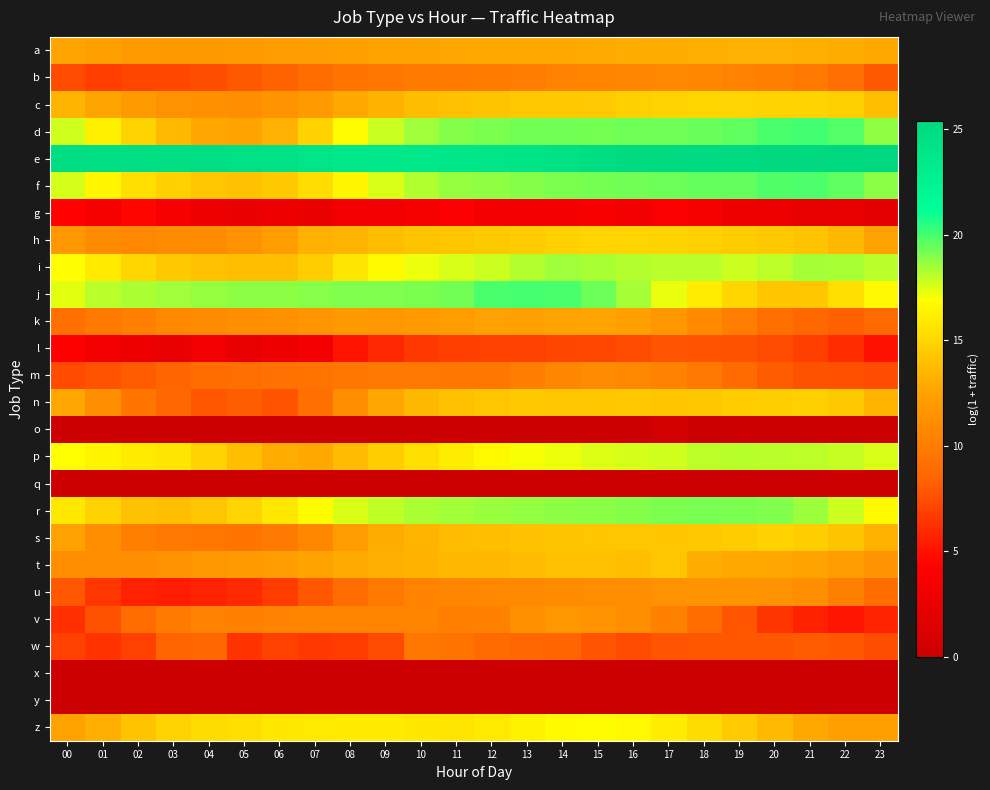

Reading left to right, extract all data points from this chart.

a: 00=12.6	01=12.3	02=12.0	03=11.9	04=11.9	05=12.0	06=12.1	07=12.2	08=12.4	09=12.5	10=12.6	11=12.7	12=12.8	13=12.9	14=12.9	15=12.9	16=13.0	17=13.1	18=13.2	19=13.2	20=13.2	21=13.2	22=13.0	23=12.8
b: 00=7.4	01=6.8	02=7.1	03=7.2	04=7.5	05=7.9	06=8.4	07=8.9	08=9.4	09=9.6	10=9.9	11=9.9	12=10.0	13=10.1	14=10.4	15=10.5	16=10.6	17=10.8	18=10.7	19=10.4	20=10.2	21=9.8	22=9.0	23=8.0
c: 00=13.4	01=12.7	02=12.0	03=11.4	04=11.3	05=11.2	06=11.6	07=11.9	08=12.8	09=13.4	10=13.8	11=14.0	12=14.2	13=14.3	14=14.4	15=14.5	16=14.7	17=14.9	18=14.9	19=14.9	20=14.9	21=14.9	22=14.7	23=13.9
d: 00=17.7	01=16.2	02=14.8	03=13.6	04=12.8	05=12.5	06=13.2	07=14.8	08=16.8	09=17.8	10=18.5	11=19.0	12=19.1	13=19.2	14=19.2	15=19.2	16=19.3	17=19.3	18=19.4	19=19.6	20=19.9	21=20.1	22=19.8	23=18.8
e: 00=24.7	01=24.6	02=24.6	03=24.6	04=24.6	05=24.5	06=24.3	07=23.9	08=23.7	09=23.6	10=23.7	11=23.8	12=23.9	13=24.2	14=24.5	15=24.8	16=25.0	17=25.1	18=25.2	19=25.2	20=25.3	21=25.3	22=25.4	23=25.3
f: 00=17.6	01=16.5	02=15.4	03=14.7	04=14.2	05=14.1	06=14.4	07=15.3	08=16.6	09=17.5	10=18.2	11=18.7	12=18.8	13=19.0	14=19.1	15=19.2	16=19.3	17=19.3	18=19.5	19=19.5	20=19.8	21=19.9	22=19.6	23=18.9
g: 00=4.3	01=3.6	02=4.5	03=3.6	04=2.9	05=2.6	06=2.9	07=2.6	08=3.2	09=3.2	10=3.5	11=3.9	12=3.5	13=3.2	14=3.4	15=3.8	16=3.3	17=3.8	18=3.6	19=2.8	20=2.7	21=2.3	22=2.3	23=2.1
h: 00=11.8	01=11.0	02=10.8	03=11.0	04=11.0	05=11.4	06=12.2	07=13.2	08=13.5	09=13.8	10=14.2	11=14.3	12=14.4	13=14.5	14=14.8	15=14.9	16=14.9	17=14.9	18=14.7	19=14.5	20=14.4	21=14.2	22=13.5	23=12.4
i: 00=16.8	01=16.0	02=15.0	03=14.4	04=14.0	05=13.9	06=13.9	07=14.6	08=15.8	09=16.7	10=17.2	11=17.6	12=17.8	13=18.2	14=18.5	15=18.4	16=18.2	17=18.1	18=18.1	19=17.8	20=18.1	21=18.4	22=18.4	23=18.1
j: 00=17.4	01=18.1	02=18.3	03=18.5	04=18.7	05=18.8	06=18.8	07=18.9	08=19.0	09=19.0	10=19.1	11=19.3	12=19.9	13=20.0	14=19.9	15=19.4	16=18.4	17=17.3	18=16.0	19=15.0	20=14.2	21=14.3	22=15.4	23=16.6
k: 00=9.2	01=9.7	02=10.2	03=10.7	04=10.9	05=11.2	06=11.3	07=11.7	08=11.9	09=11.8	10=11.9	11=12.2	12=12.4	13=12.4	14=12.6	15=12.6	16=12.4	17=11.8	18=10.9	19=10.0	20=9.1	21=8.6	22=8.3	23=8.7
l: 00=4.1	01=3.3	02=2.9	03=2.5	04=3.2	05=2.4	06=2.9	07=3.5	08=5.1	09=5.9	10=6.6	11=6.9	12=6.9	13=7.0	14=7.1	15=7.2	16=7.4	17=7.8	18=7.7	19=7.7	20=7.4	21=6.9	22=6.1	23=5.0
m: 00=7.3	01=7.7	02=8.1	03=8.5	04=8.9	05=9.1	06=9.2	07=9.4	08=9.6	09=9.7	10=9.7	11=9.6	12=9.6	13=10.0	14=10.7	15=11.0	16=10.8	17=10.4	18=9.8	19=8.8	20=8.0	21=7.7	22=7.6	23=7.4
n: 00=12.8	01=11.2	02=9.5	03=8.6	04=7.8	05=8.1	06=7.7	07=9.2	08=11.2	09=12.7	10=13.6	11=14.0	12=14.2	13=14.4	14=14.2	15=14.3	16=14.4	17=14.3	18=14.3	19=14.5	20=14.6	21=14.7	22=14.4	23=13.4
o: 00=0.0	01=0.0	02=0.0	03=0.0	04=0.0	05=0.0	06=0.0	07=0.0	08=0.0	09=0.0	10=0.0	11=0.0	12=0.0	13=0.0	14=0.0	15=0.0	16=0.0	17=0.7	18=0.0	19=0.0	20=0.0	21=0.0	22=0.0	23=0.0
p: 00=16.9	01=16.5	02=16.0	03=15.7	04=14.8	05=13.9	06=13.0	07=12.8	08=13.7	09=14.6	10=15.4	11=16.1	12=16.6	13=17.0	14=17.2	15=17.5	16=17.6	17=17.8	18=18.0	19=18.1	20=18.1	21=18.1	22=17.9	23=17.5
q: 00=0.0	01=0.0	02=0.0	03=0.0	04=0.0	05=0.0	06=0.0	07=0.0	08=0.0	09=0.0	10=0.0	11=0.0	12=0.0	13=0.0	14=0.0	15=0.0	16=0.0	17=0.0	18=0.0	19=0.0	20=0.0	21=0.0	22=0.0	23=0.0
r: 00=15.9	01=14.8	02=14.1	03=13.9	04=14.3	05=14.9	06=15.8	07=16.8	08=17.5	09=18.0	10=18.3	11=18.5	12=18.6	13=18.7	14=18.8	15=18.9	16=19.0	17=19.1	18=19.2	19=19.1	20=19.0	21=18.6	22=17.8	23=16.7
s: 00=12.4	01=11.2	02=10.3	03=9.8	04=9.6	05=9.5	06=9.9	07=10.7	08=12.1	09=13.0	10=13.5	11=13.8	12=13.9	13=14.1	14=14.2	15=14.2	16=14.2	17=14.3	18=14.4	19=14.5	20=14.8	21=14.6	22=14.2	23=13.3
t: 00=11.1	01=11.1	02=11.2	03=11.5	04=11.8	05=12.0	06=12.2	07=12.5	08=12.9	09=13.2	10=13.4	11=13.5	12=13.6	13=13.8	14=14.0	15=14.0	16=13.9	17=14.2	18=13.1	19=12.8	20=12.7	21=12.5	22=12.2	23=11.6
u: 00=7.9	01=6.5	02=5.7	03=5.4	04=5.7	05=6.0	06=6.7	07=7.8	08=9.0	09=9.7	10=10.4	11=10.6	12=10.8	13=10.8	14=10.9	15=11.1	16=11.2	17=11.4	18=11.5	19=11.5	20=11.4	21=11.1	22=10.2	23=9.0
v: 00=6.2	01=7.7	02=9.0	03=9.9	04=10.3	05=10.3	06=10.4	07=10.5	08=10.5	09=10.6	10=10.5	11=10.2	12=10.3	13=11.3	14=11.7	15=11.5	16=11.1	17=10.3	18=8.9	19=7.8	20=6.5	21=5.6	22=5.2	23=5.7
w: 00=7.0	01=6.3	02=6.9	03=8.4	04=8.7	05=6.3	06=7.0	07=6.6	08=6.8	09=7.4	10=9.6	11=9.4	12=8.9	13=8.7	14=8.4	15=7.7	16=7.4	17=7.8	18=7.8	19=7.9	20=7.8	21=8.1	22=7.9	23=7.5
x: 00=0.0	01=0.0	02=0.0	03=0.0	04=0.0	05=0.0	06=0.0	07=0.0	08=0.0	09=0.0	10=0.0	11=0.0	12=0.0	13=0.0	14=0.0	15=0.0	16=0.0	17=0.0	18=0.0	19=0.0	20=0.0	21=0.0	22=0.0	23=0.0
y: 00=0.0	01=0.0	02=0.0	03=0.0	04=0.0	05=0.0	06=0.0	07=0.0	08=0.0	09=0.0	10=0.0	11=0.0	12=0.0	13=0.0	14=0.0	15=0.0	16=0.0	17=0.0	18=0.0	19=0.0	20=0.0	21=0.0	22=0.0	23=0.0
z: 00=12.5	01=13.2	02=14.1	03=14.9	04=15.3	05=15.4	06=15.8	07=15.9	08=15.9	09=15.9	10=15.8	11=15.7	12=15.9	13=16.3	14=16.7	15=16.8	16=16.6	17=16.1	18=15.3	19=14.4	20=13.6	21=12.8	22=12.4	23=12.4